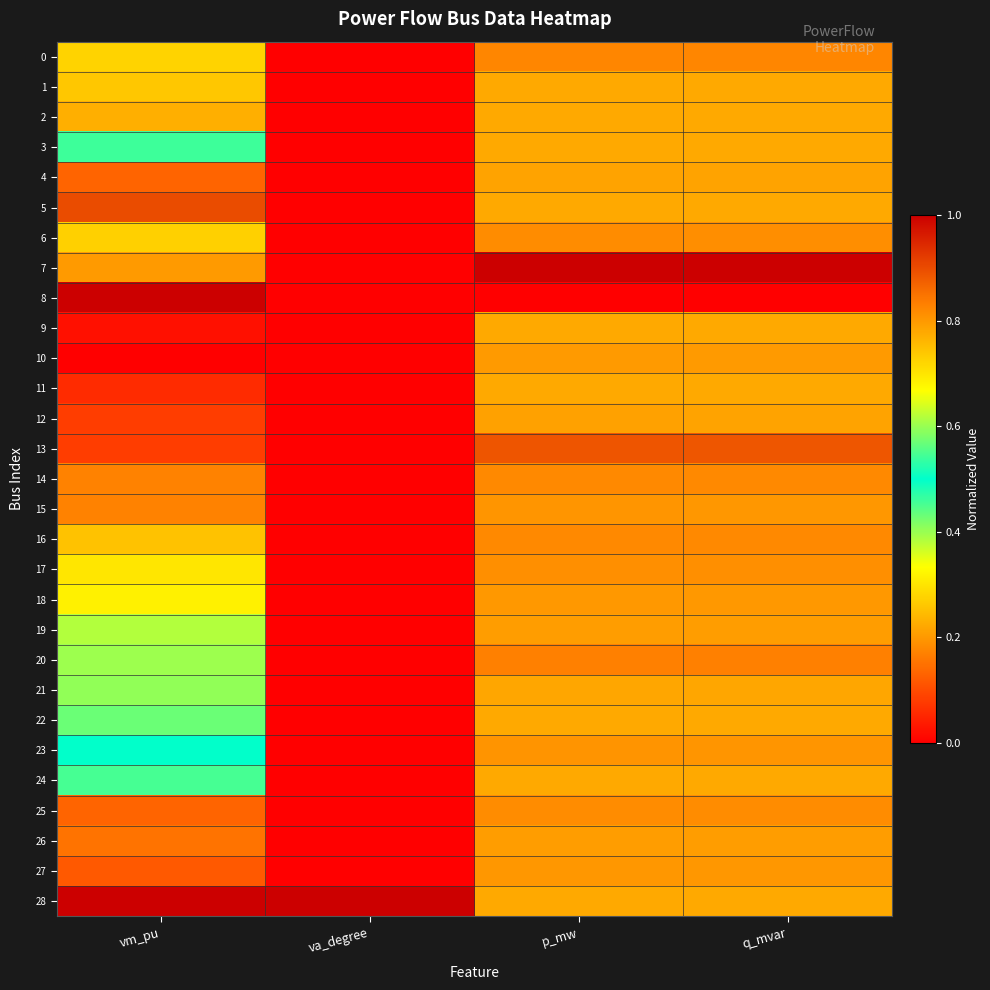

List the series in order of their peak value, lowest first.

1, 2, 3, 9, 11, 22, 24, 21, 4, 12, 26, 19, 10, 18, 27, 23, 17, 6, 25, 14, 16, 0, 15, 20, 13, 5, 7, 8, 28